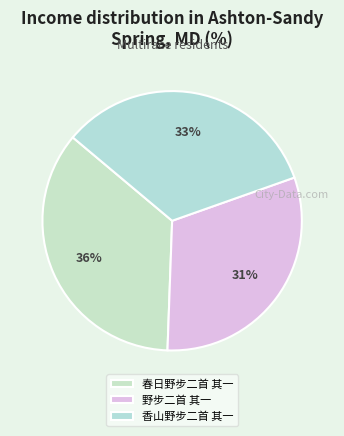

Which slice is the largest?

春日野步二首 其一